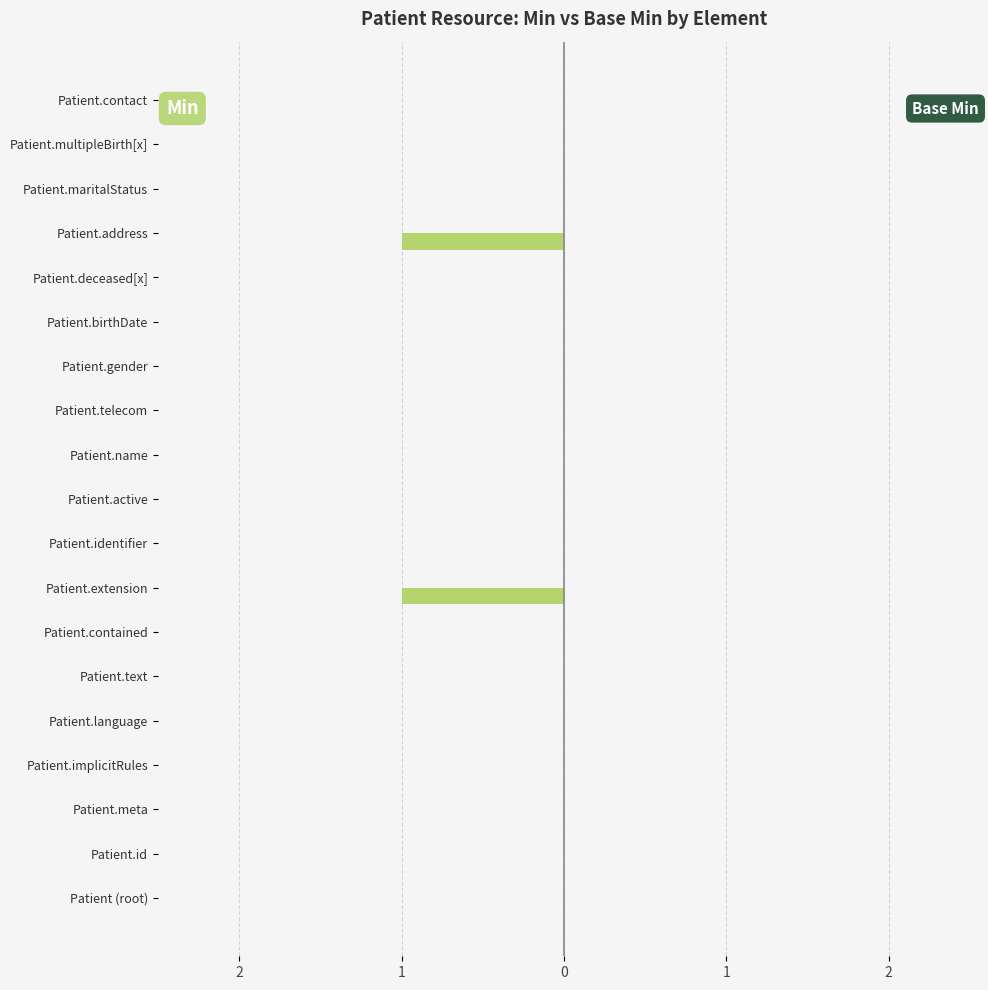

Are the bars horizontal?

Yes